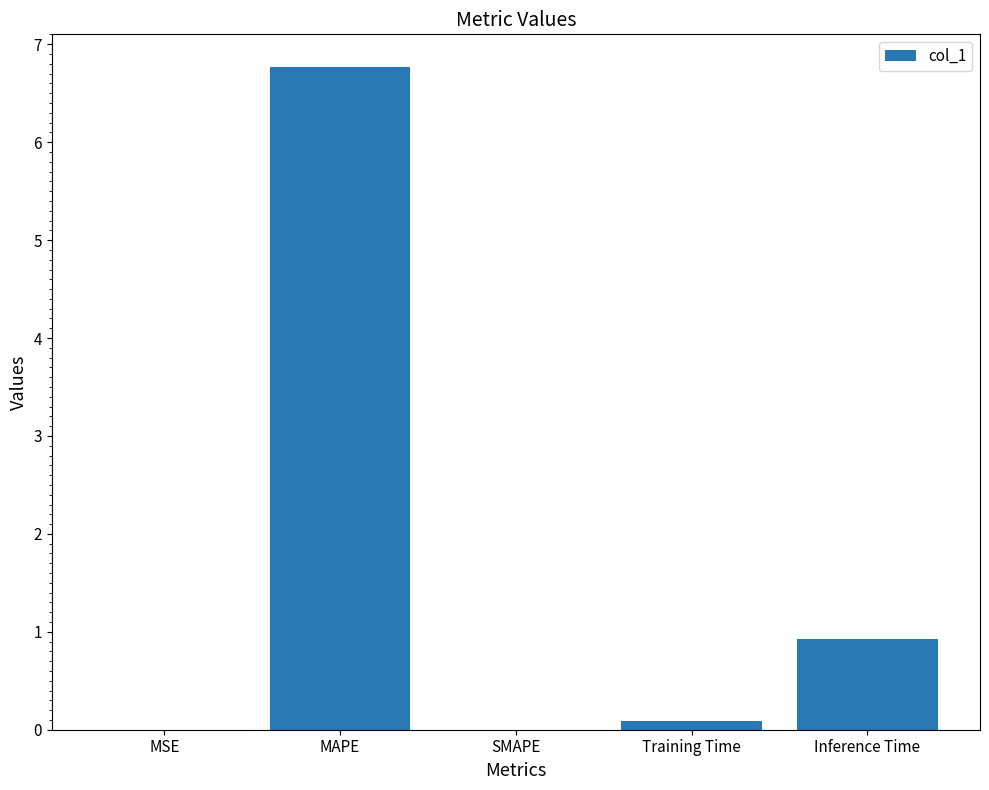

True or false: the data shows 0.1 at Training Time.

True